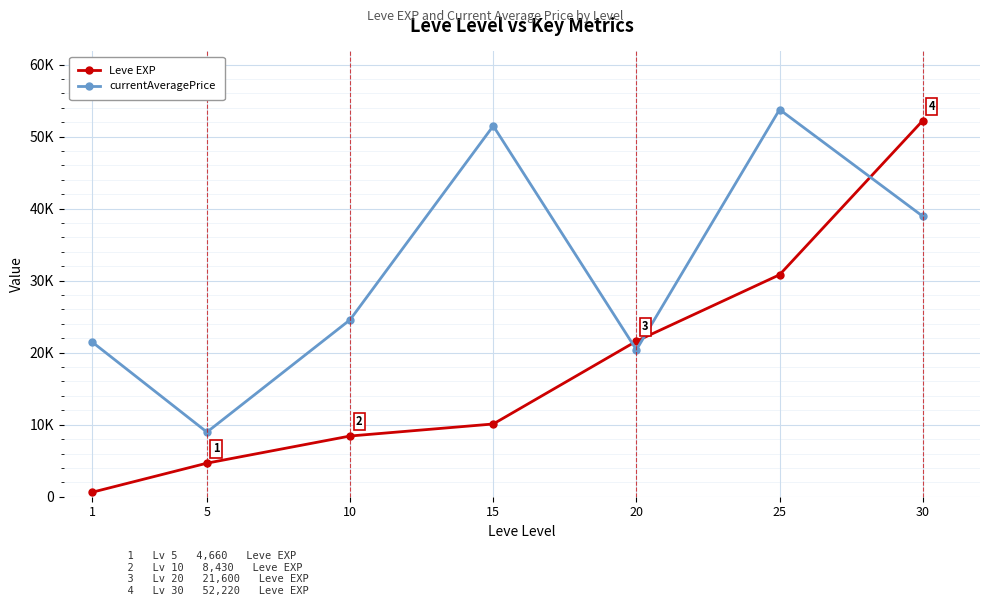

Where is the first local minimum for currentAveragePrice?

5